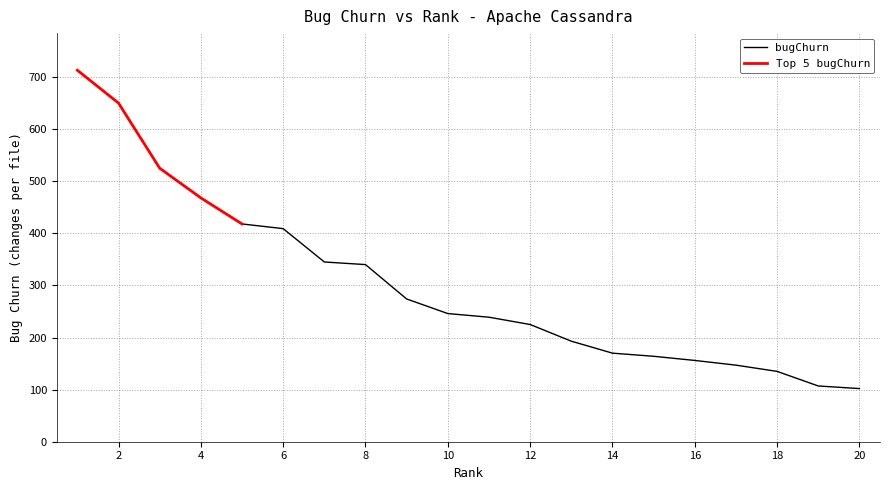

Reading left to right, list all the values displayed in this chart.

1=713	2=650	3=525	4=468	5=418	6=409	7=345	8=340	9=274	10=246	11=239	12=225	13=193	14=170	15=164	16=156	17=147	18=135	19=107	20=102